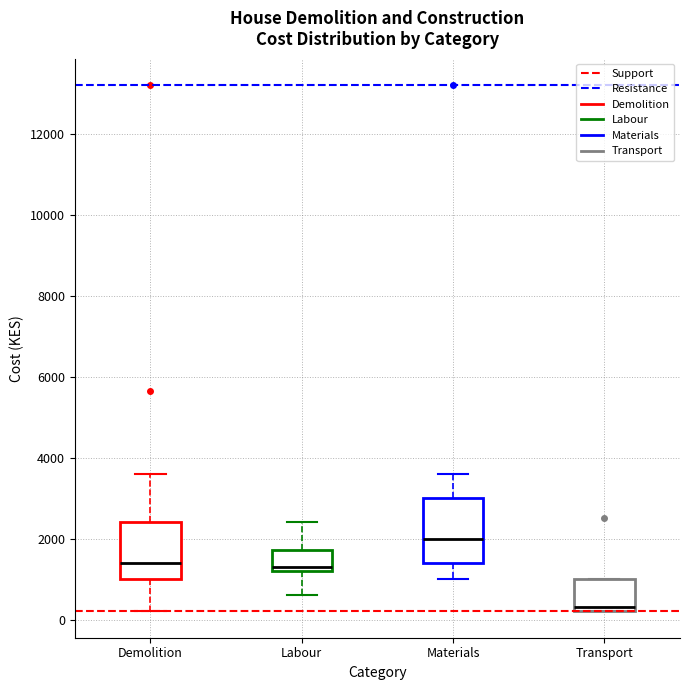

Which box's median line is the highest?

Materials